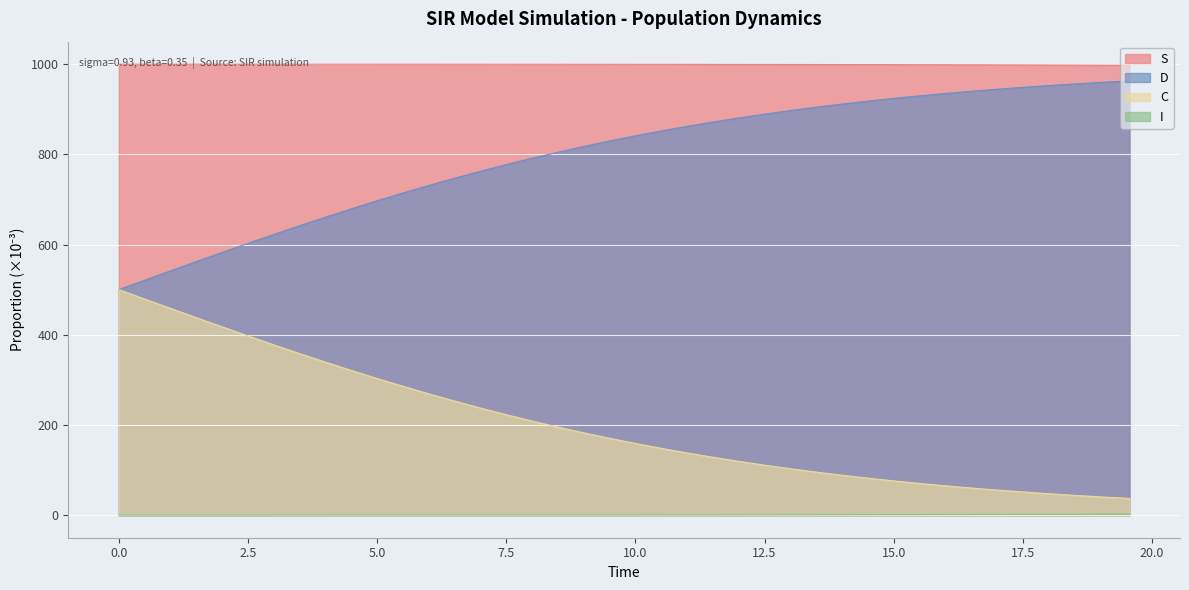

Which series has the largest total across all categories?

S